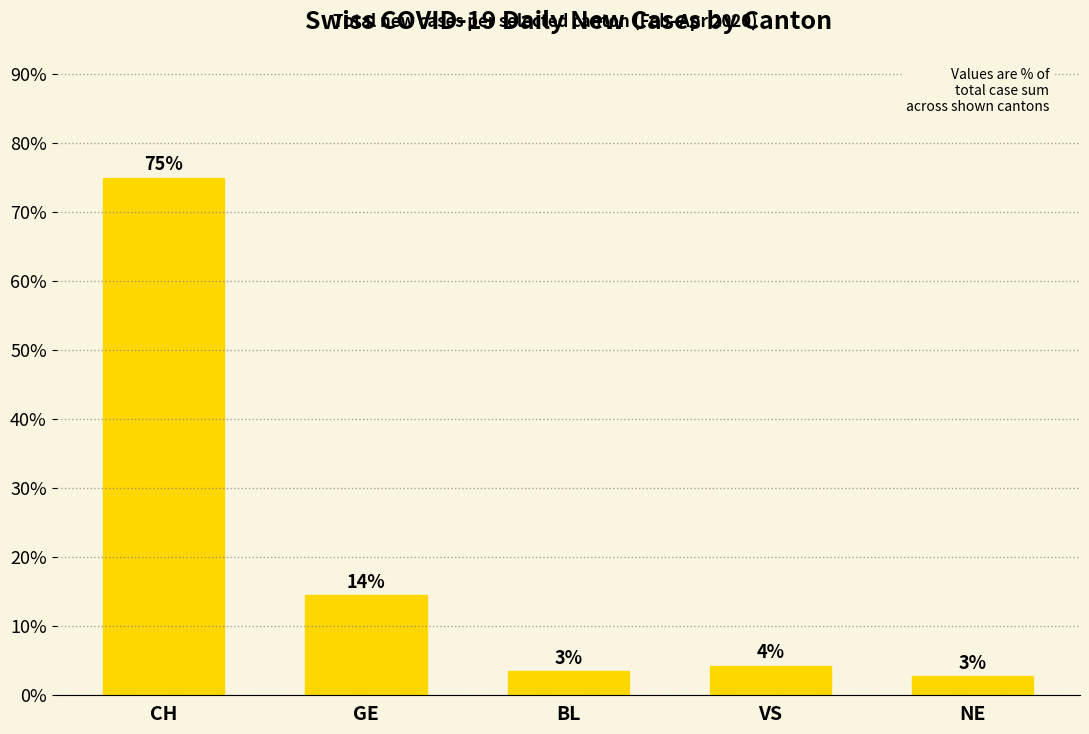

True or false: the data shows 2.8 at NE.

True